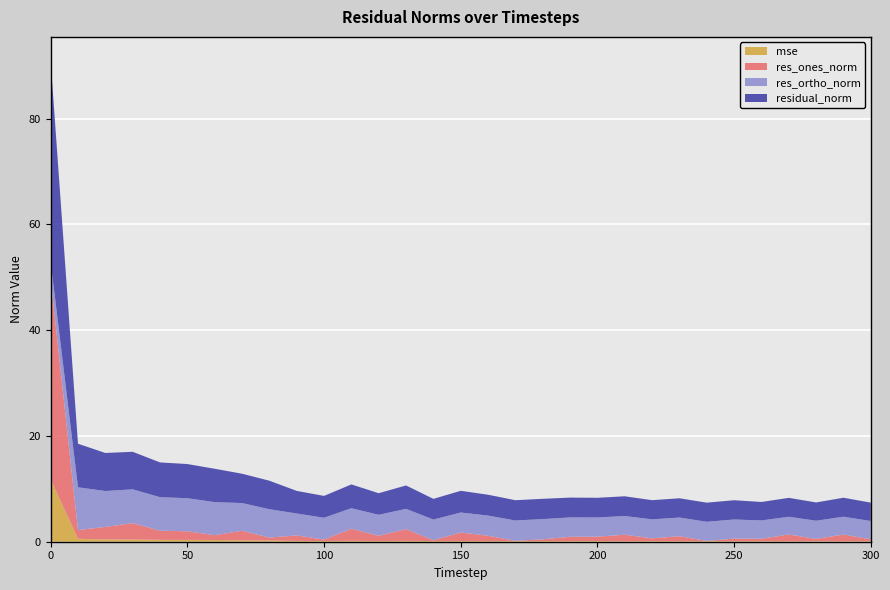

Reading left to right, list all the values displayed in this chart.

mse: 0=11.8	10=0.6	20=0.4	30=0.4	40=0.4	50=0.3	60=0.3	70=0.3	80=0.2	90=0.1	100=0.1	110=0.2	120=0.1	130=0.2	140=0.1	150=0.1	160=0.1	170=0.1	180=0.1	190=0.1	200=0.1	210=0.1	220=0.1	230=0.1	240=0.1	250=0.1	260=0.1	270=0.1	280=0.1	290=0.1	300=0.1
res_ones_norm: 0=37.9	10=1.7	20=2.4	30=3.1	40=1.7	50=1.6	60=0.9	70=1.8	80=0.5	90=1.0	100=0.3	110=2.3	120=1.0	130=2.2	140=0.2	150=1.6	160=1.0	170=0.1	180=0.3	190=0.8	200=0.8	210=1.2	220=0.5	230=0.9	240=0.0	250=0.5	260=0.5	270=1.3	280=0.4	290=1.3	300=0.4
res_ortho_norm: 0=3.3	10=8.1	20=6.8	30=6.4	40=6.3	50=6.3	60=6.2	70=5.2	80=5.4	90=4.1	100=4.1	110=3.9	120=4.0	130=3.8	140=3.9	150=3.8	160=3.8	170=3.8	180=3.8	190=3.7	200=3.6	210=3.5	220=3.6	230=3.5	240=3.6	250=3.6	260=3.5	270=3.4	280=3.4	290=3.4	300=3.5
residual_norm: 0=38.0	10=8.2	20=7.2	30=7.1	40=6.6	50=6.5	60=6.3	70=5.6	80=5.4	90=4.3	100=4.1	110=4.5	120=4.1	130=4.4	140=3.9	150=4.1	160=3.9	170=3.8	180=3.8	190=3.8	200=3.7	210=3.7	220=3.6	230=3.6	240=3.6	250=3.6	260=3.5	270=3.6	280=3.5	290=3.6	300=3.5